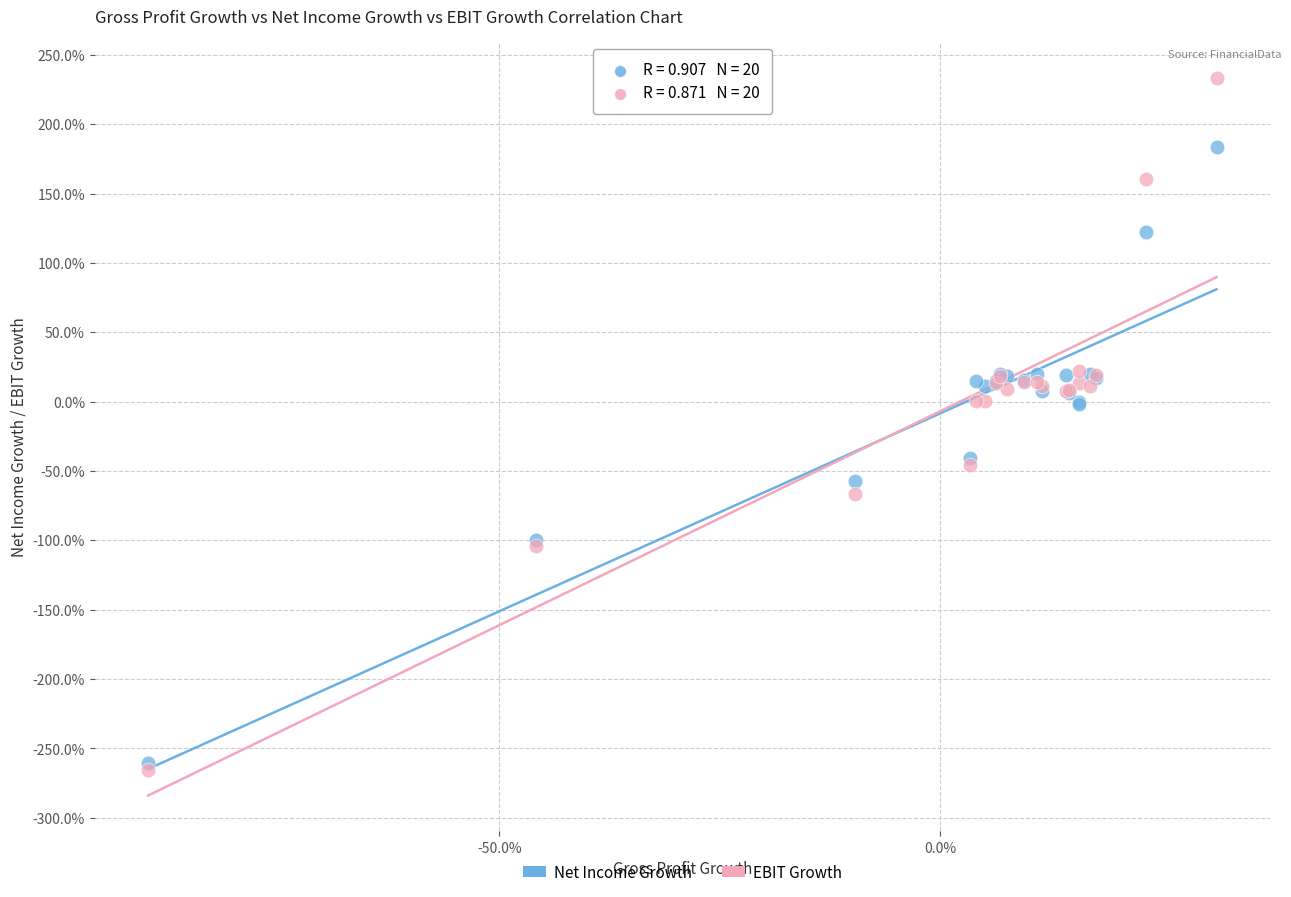

What are all the series names shown in the legend?

Net Income Growth, EBIT Growth